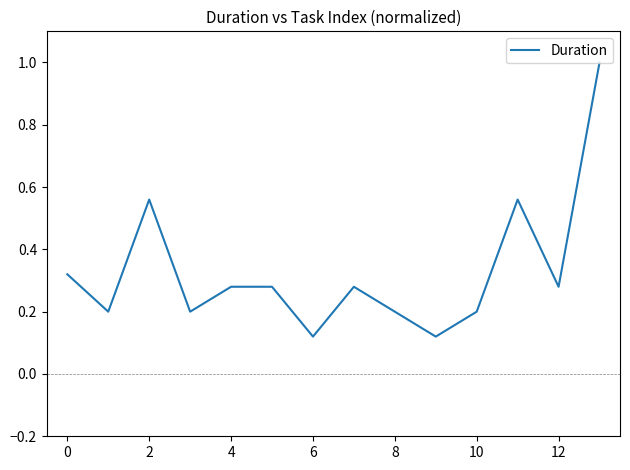

What is the greatest value displayed?

1.0